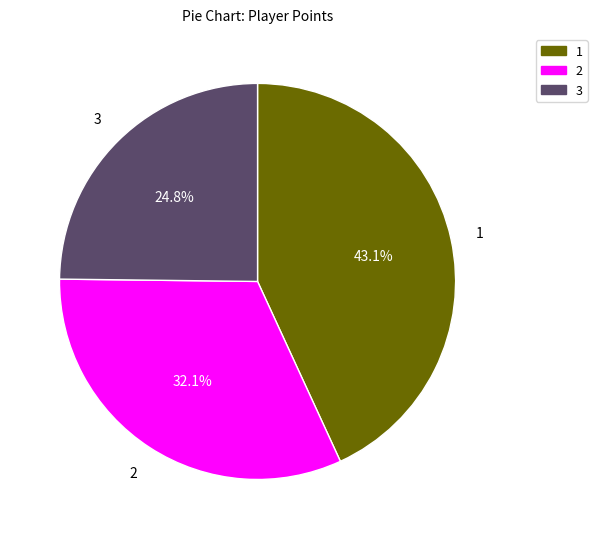

Is there any slice that represents more than half of the pie?

No